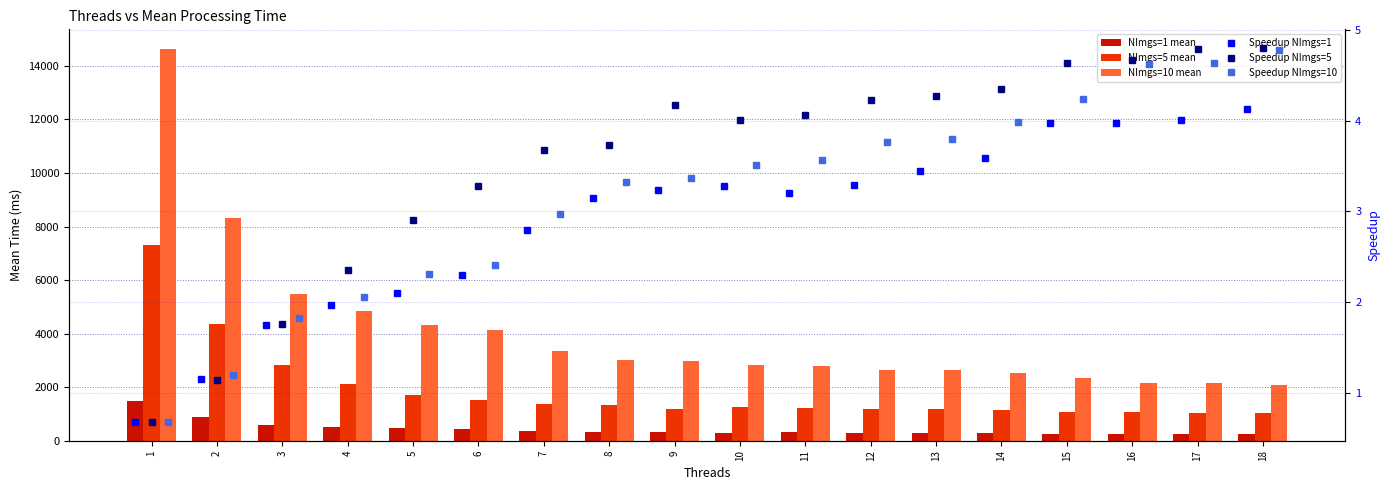

True or false: NImgs=1 mean has a value of 2440.9 at 1.

False